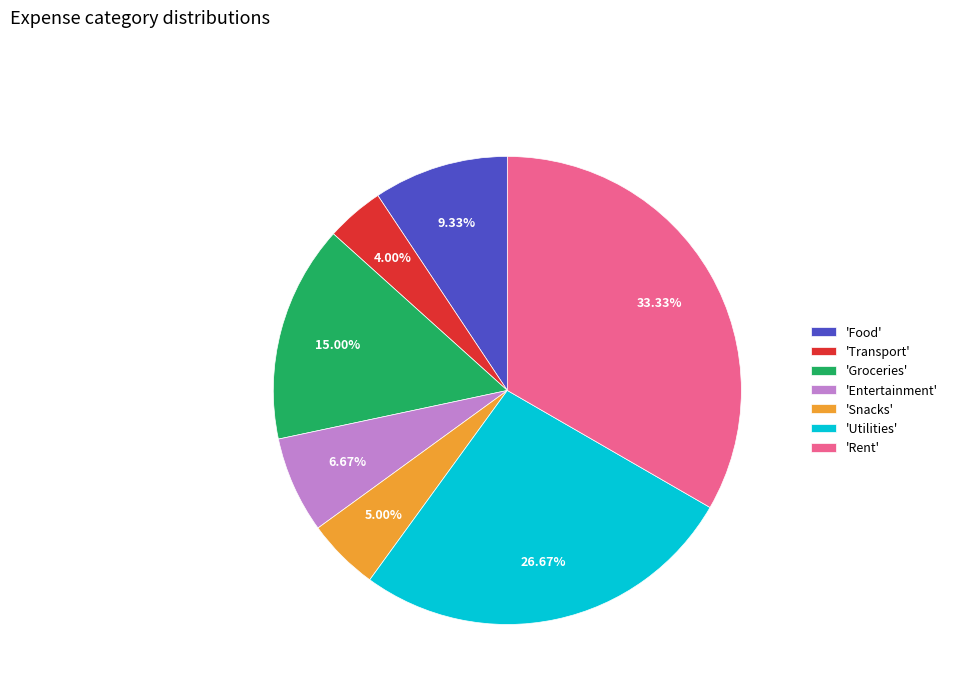

Which category has the biggest portion of the pie?

'Rent'